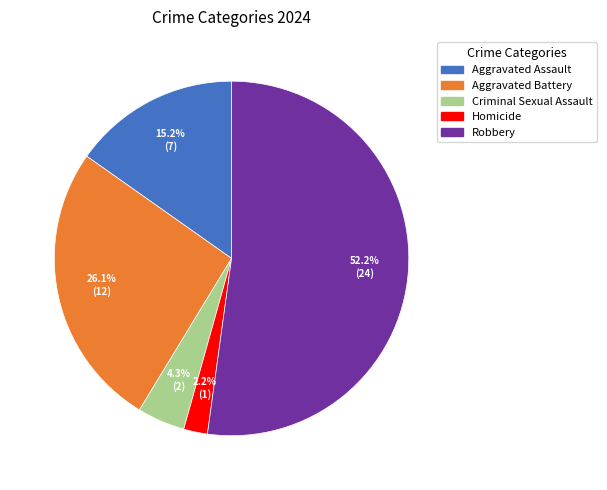

Do Homicide and Robbery together represent more than half of the pie?

Yes